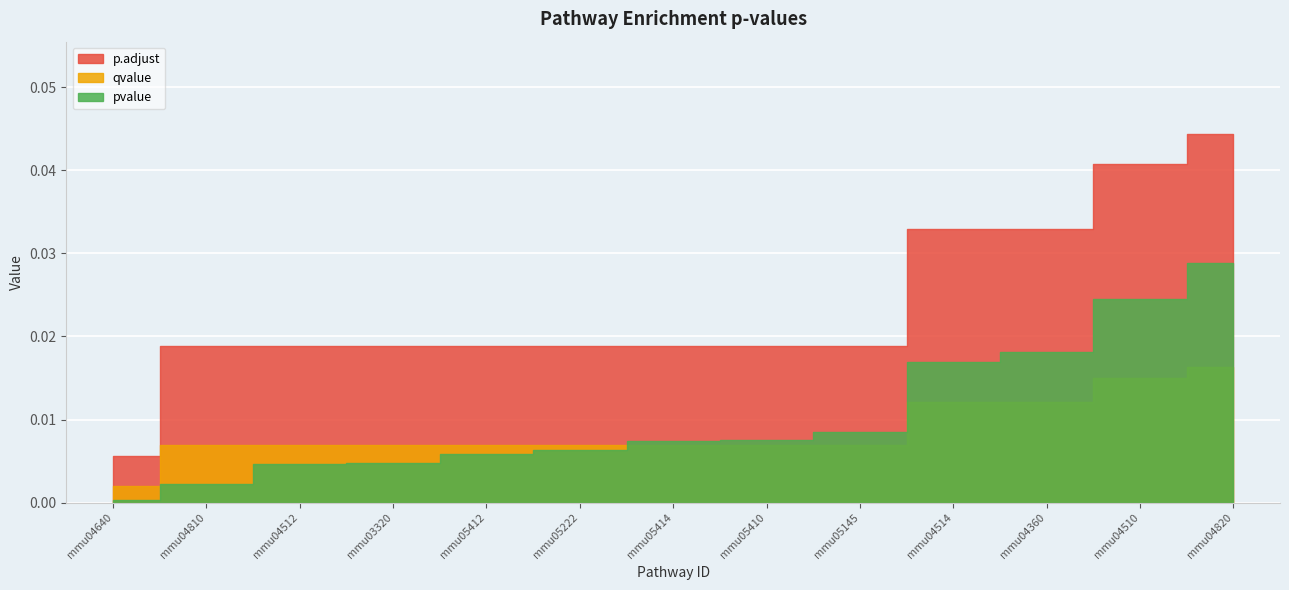

List the series in order of their peak value, lowest first.

qvalue, pvalue, p.adjust